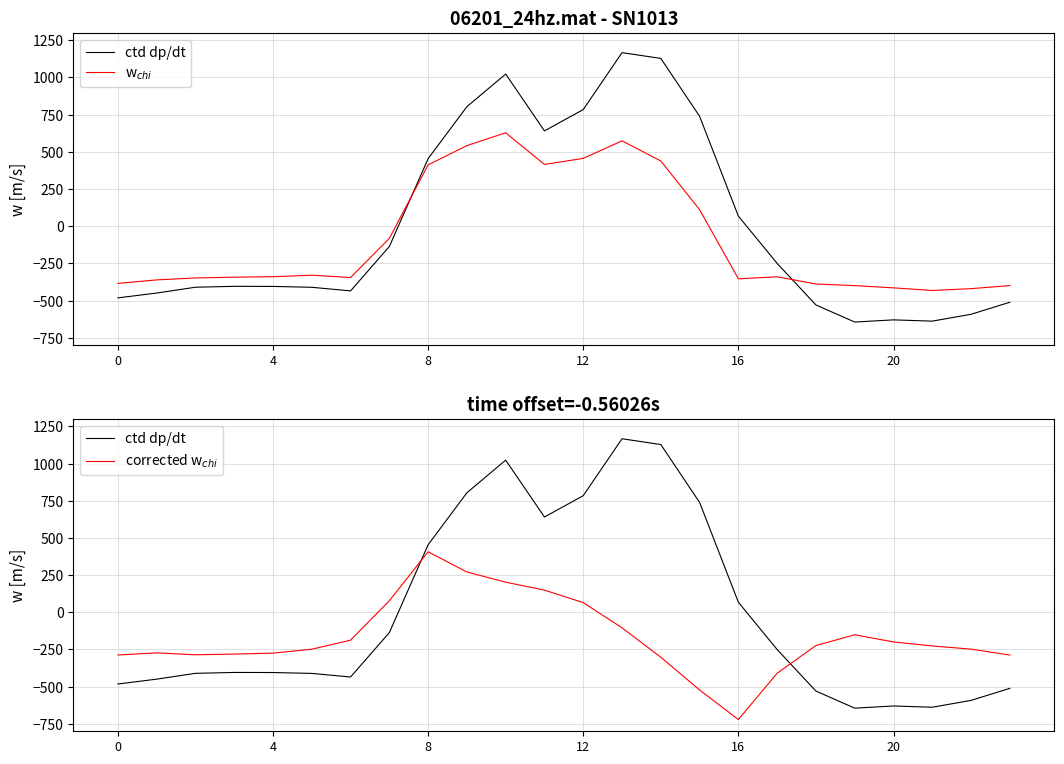

What is the average value of the corrected w$_{chi}$ series?

-169.0